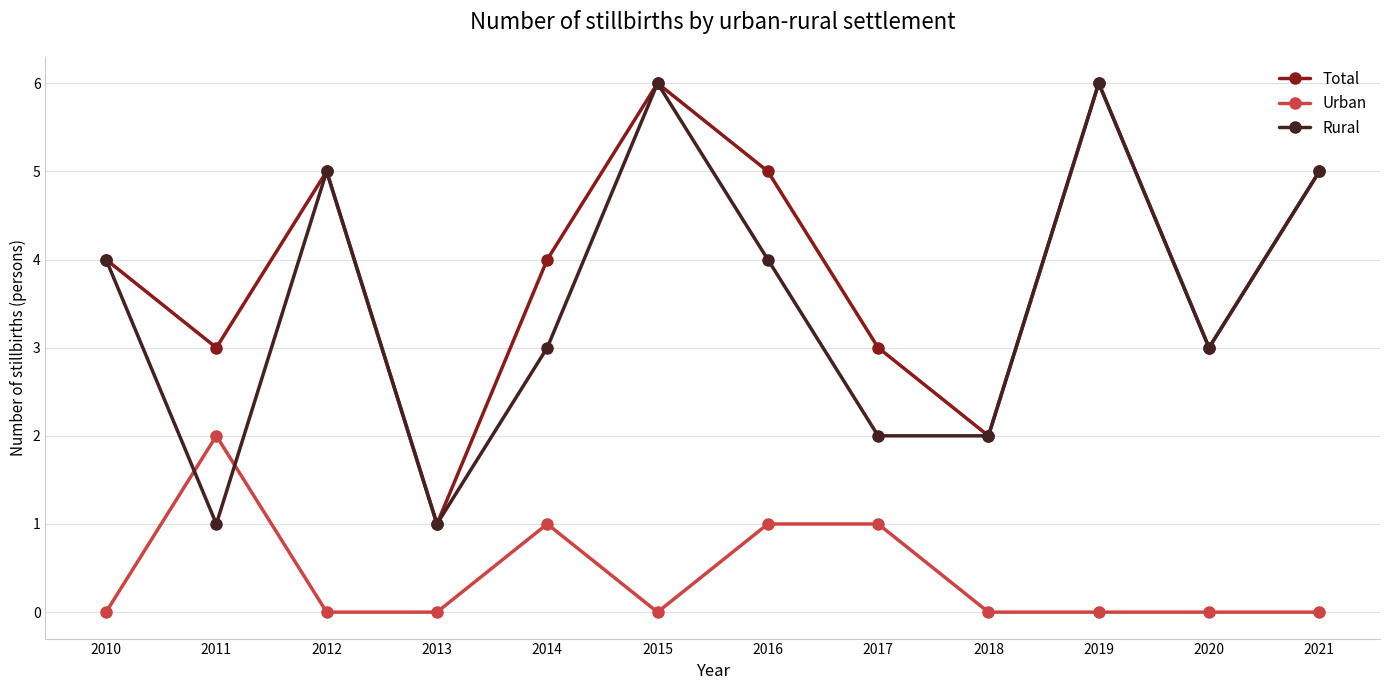

Which series has the largest total across all categories?

Total